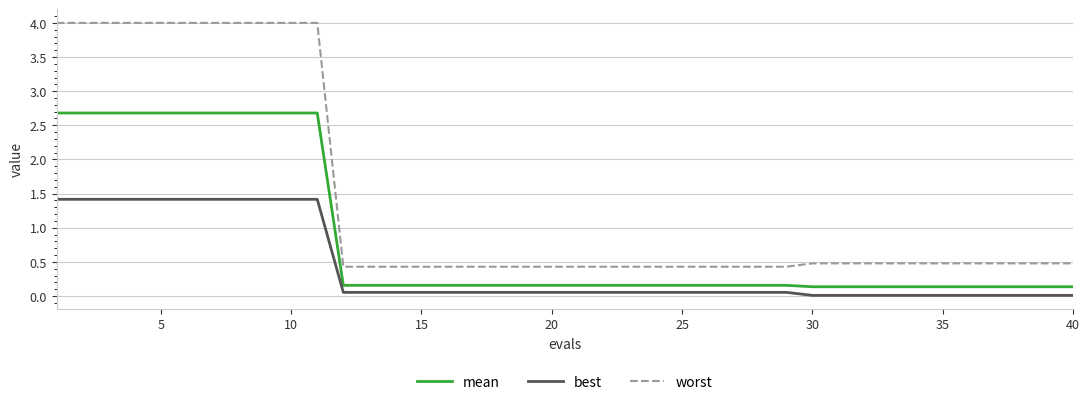

List the series in order of their peak value, highest first.

worst, mean, best